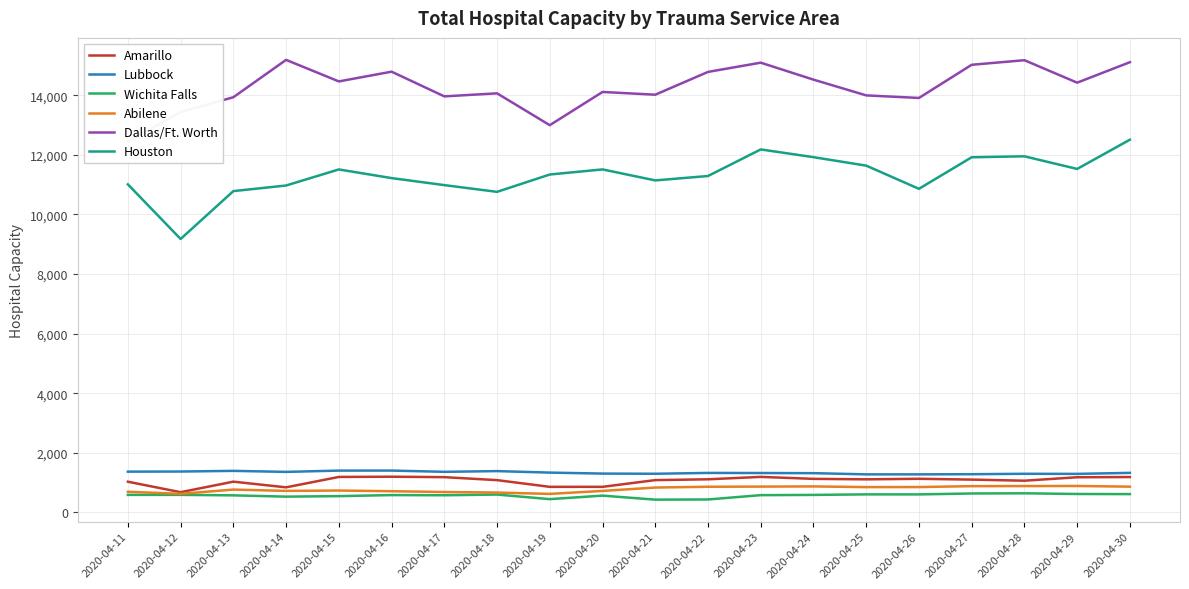

True or false: Dallas/Ft. Worth and Wichita Falls cross at least once.

False